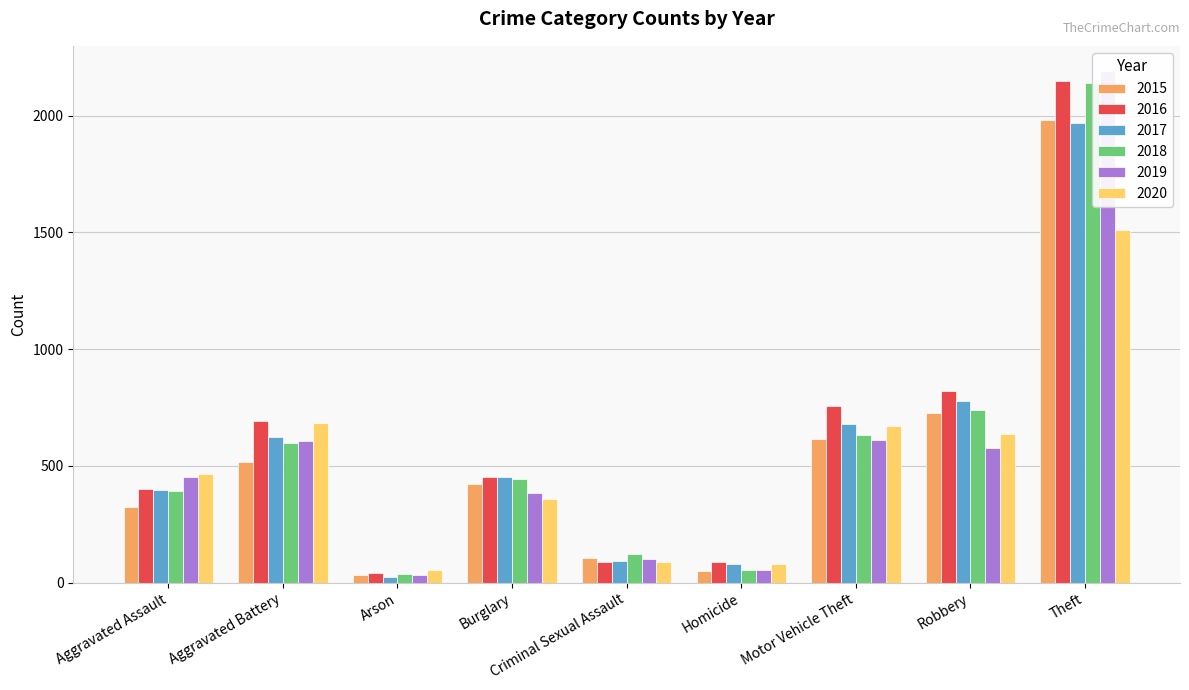

Which series has the largest range (max minus min)?

2019